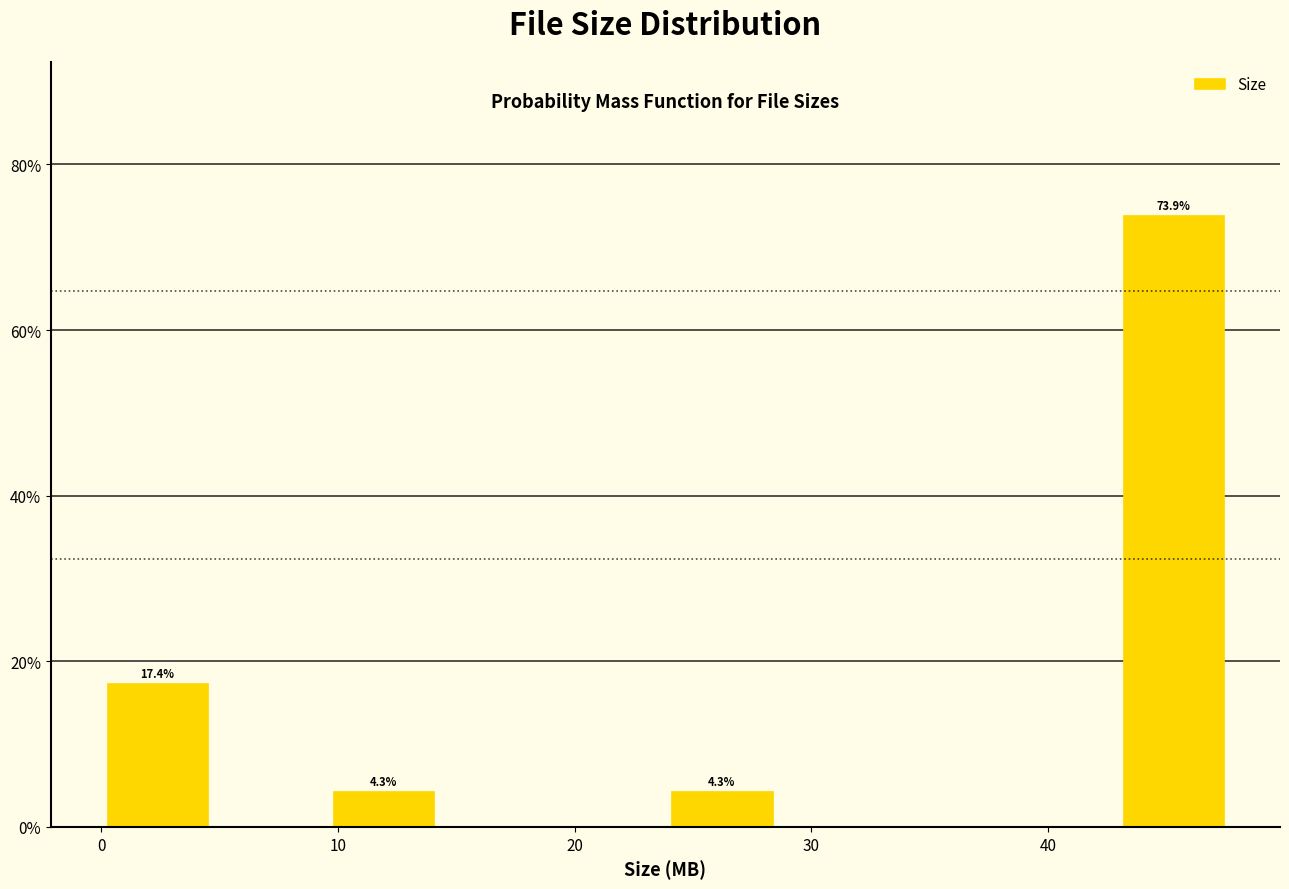

Which range on the x-axis has the tallest bar?

43 to 48